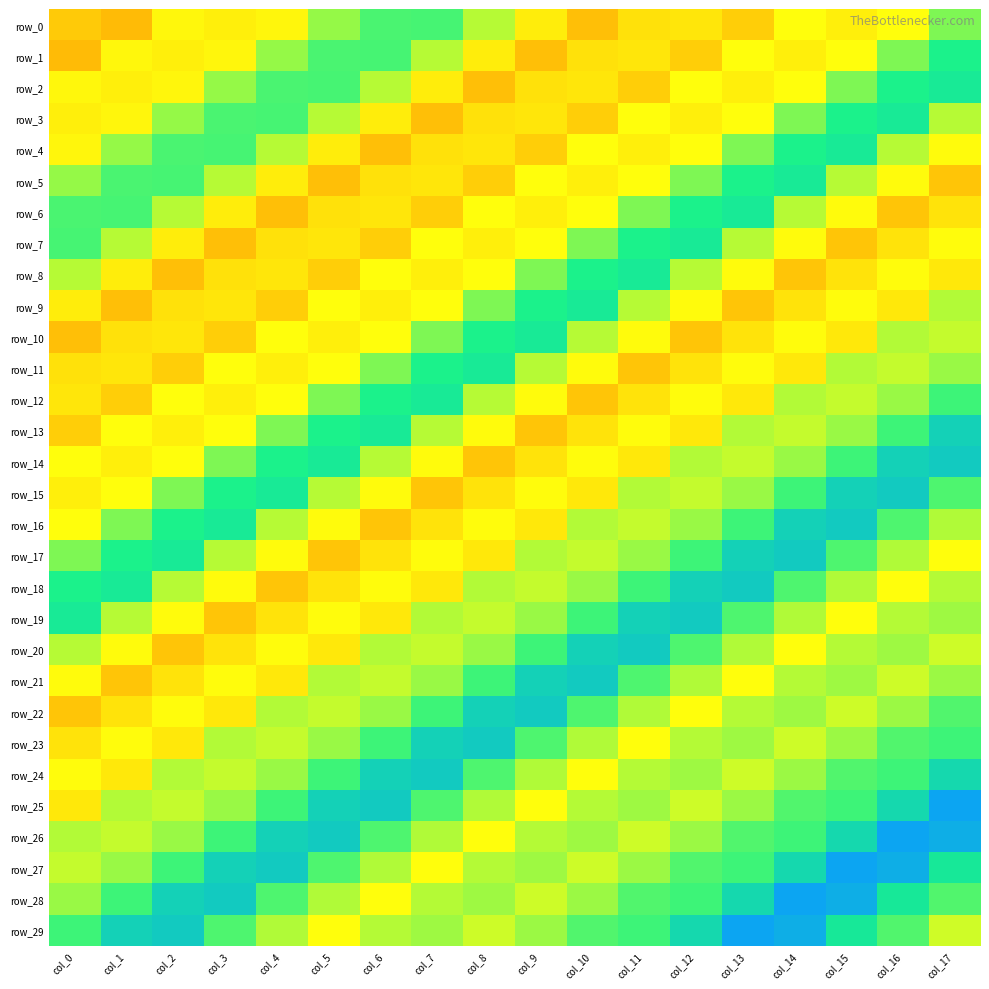

Rank the series by their maximum value, from lowest to highest.

row_0, row_1, row_2, row_3, row_4, row_5, row_6, row_7, row_8, row_9, row_10, row_11, row_12, row_13, row_14, row_15, row_16, row_17, row_18, row_19, row_20, row_21, row_22, row_23, row_24, row_25, row_26, row_27, row_28, row_29